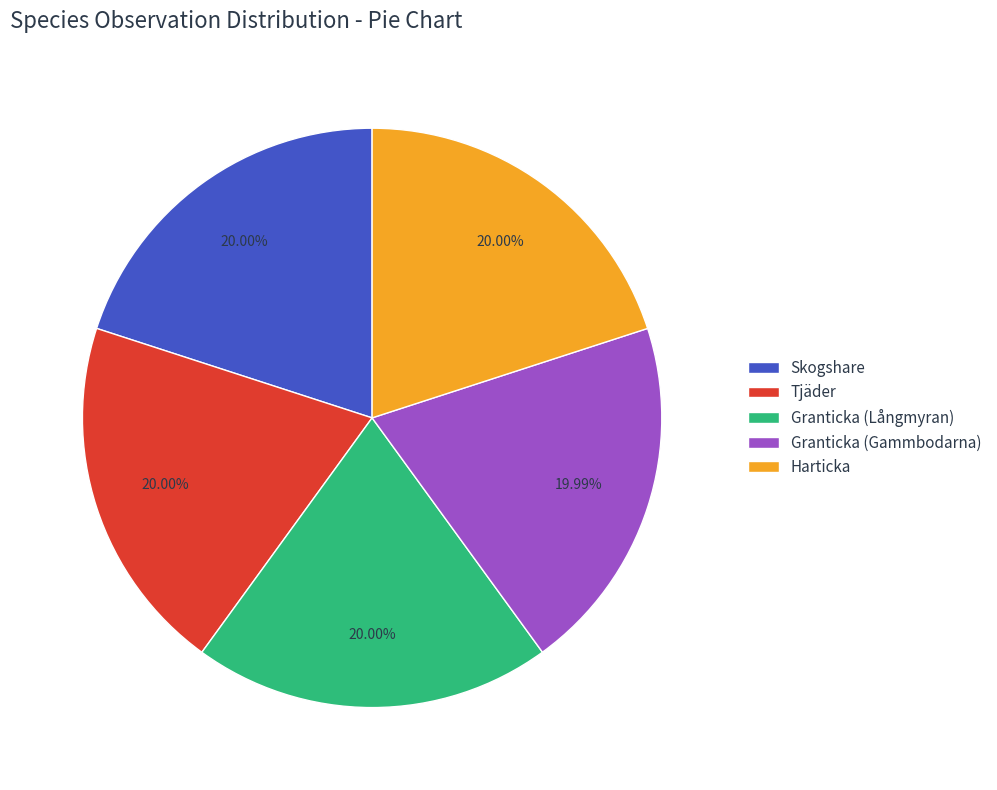

What is the ratio of the value at Skogshare to the value at Granticka (Gammbodarna)?

1.0